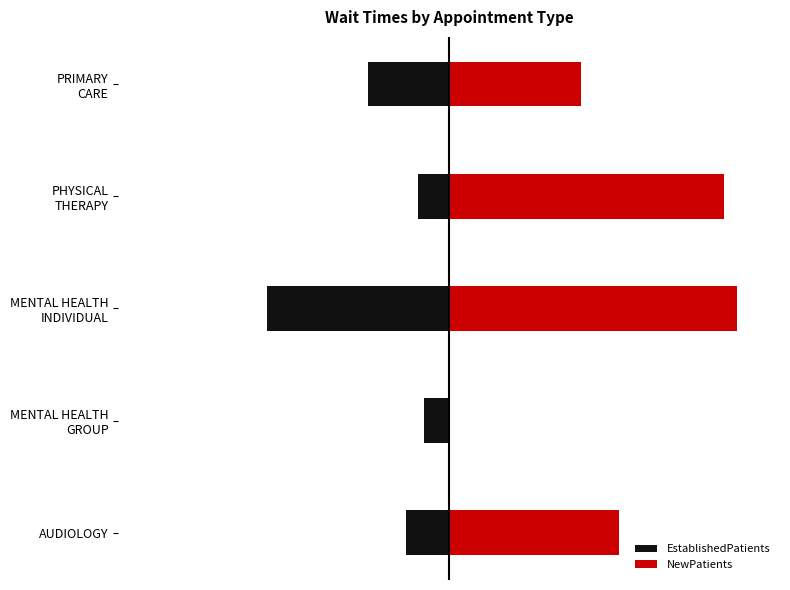

Which series has the largest total across all categories?

NewPatients